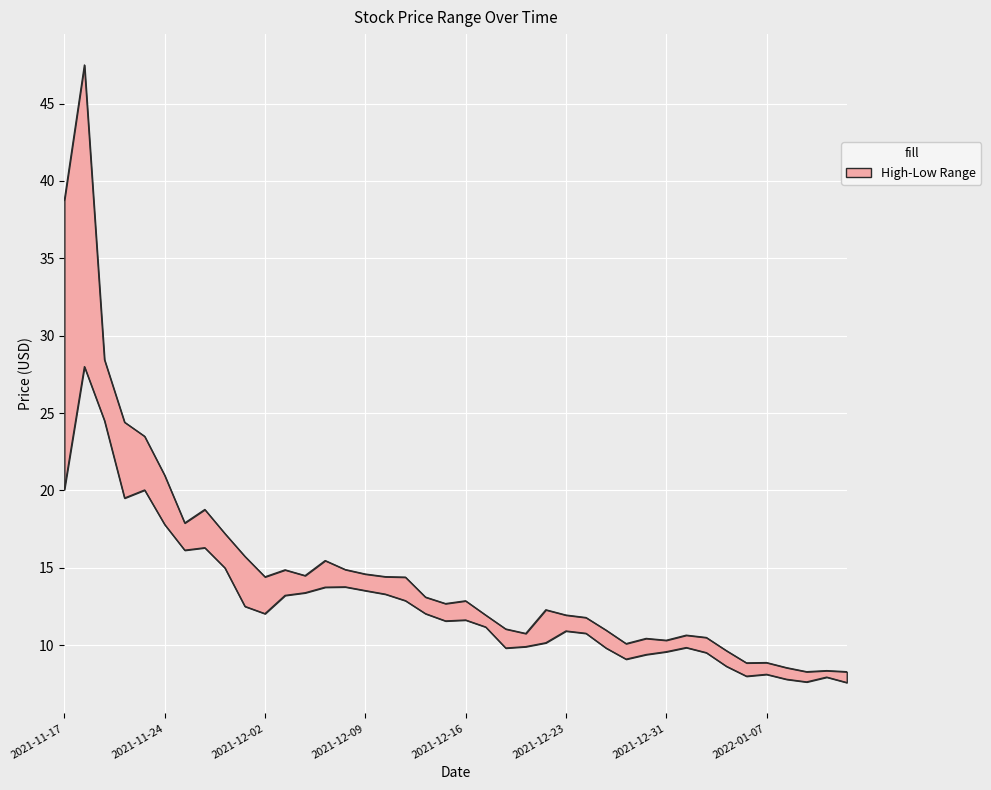

What is the total value across all series at 2021-12-23?

22.9